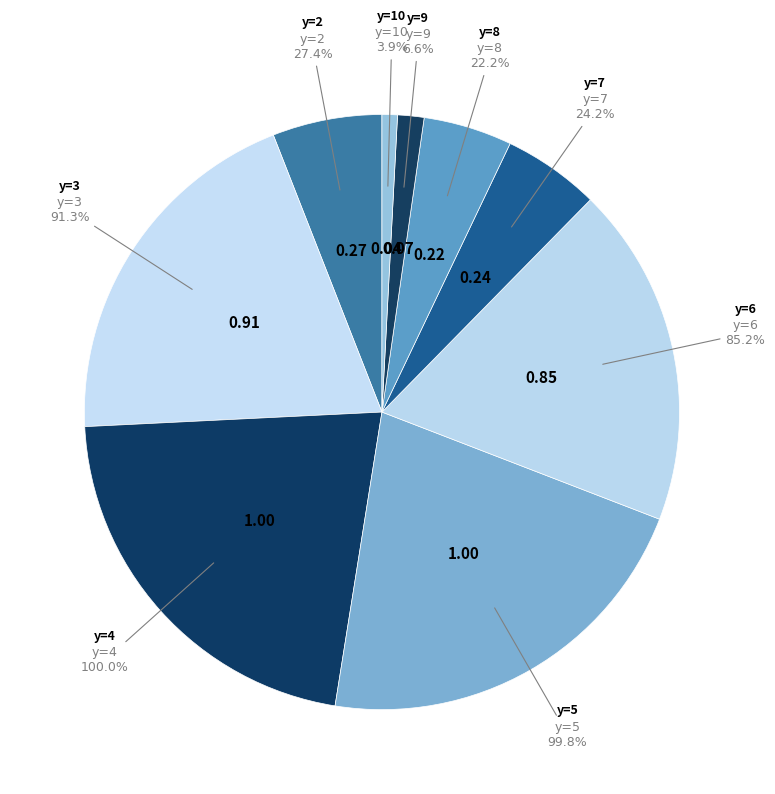

Is it true that y=7 is 1% of the pie?

False